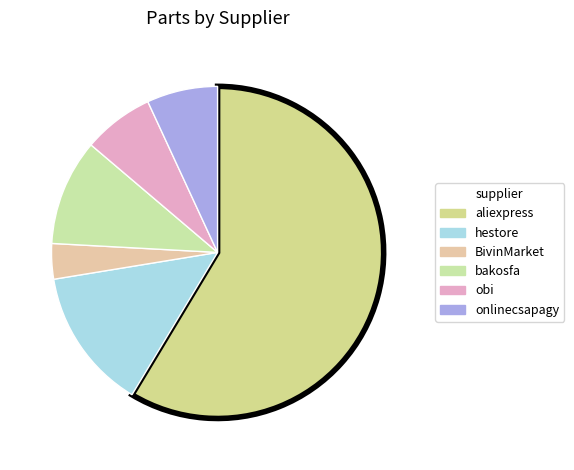

Which has a higher value, bakosfa or BivinMarket?

bakosfa